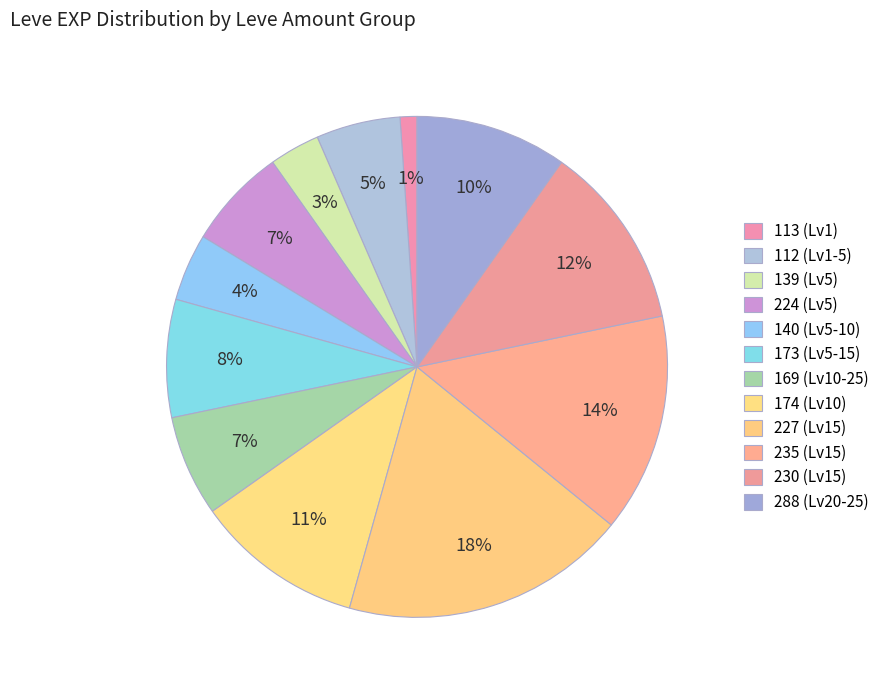

How many segments does this pie chart have?

12